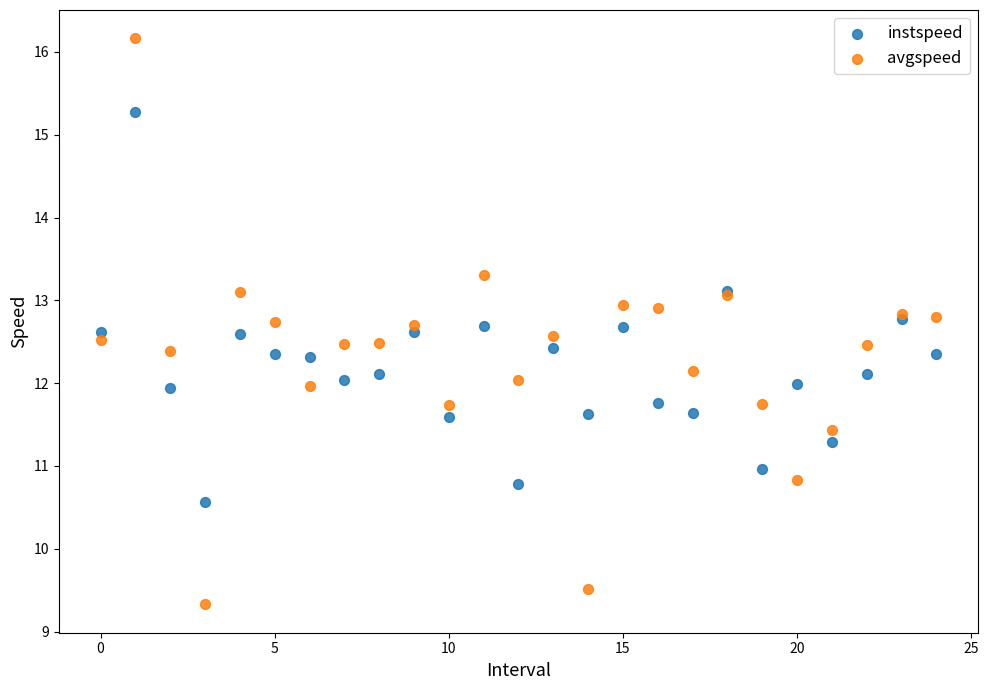

Which series reaches the maximum Y coordinate?

avgspeed